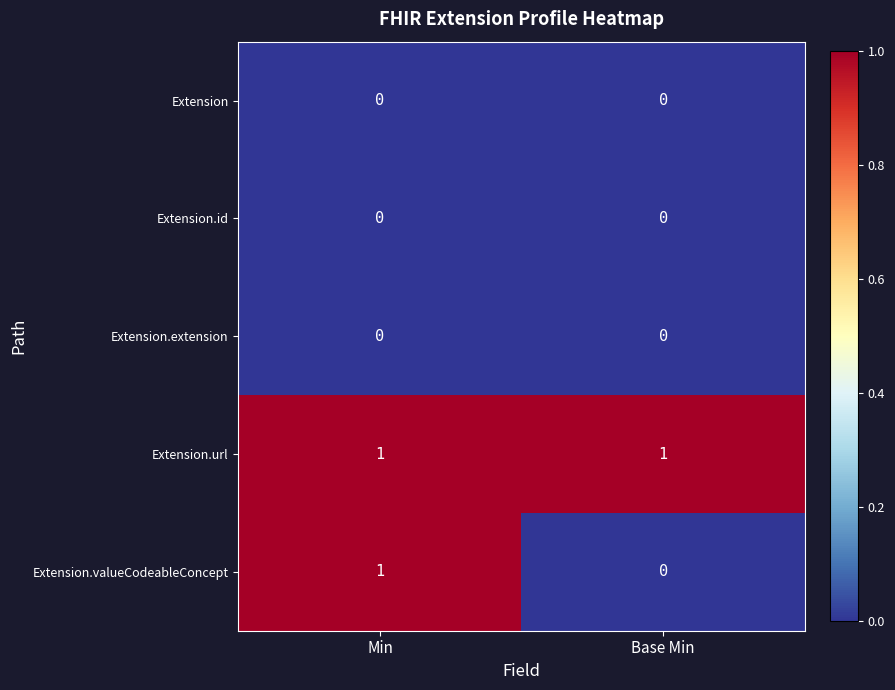

Which series has the largest total across all categories?

Extension.url